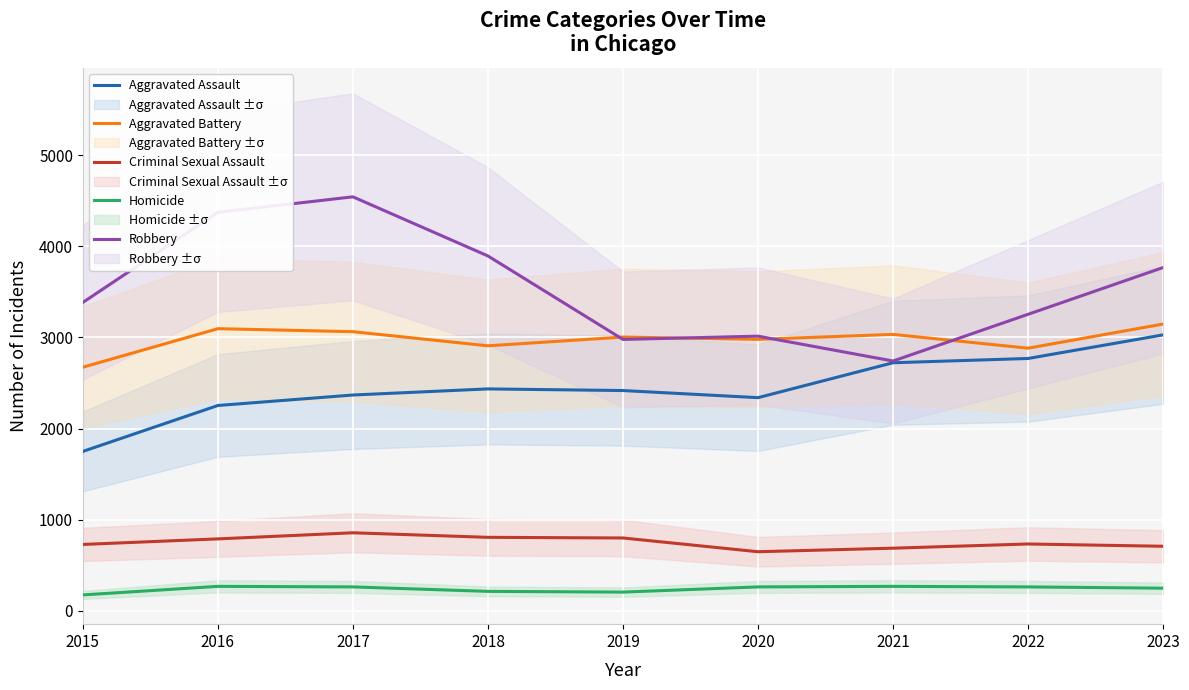

Rank the series at 2016 from highest to lowest value.

Robbery, Aggravated Battery, Aggravated Assault, Criminal Sexual Assault, Homicide